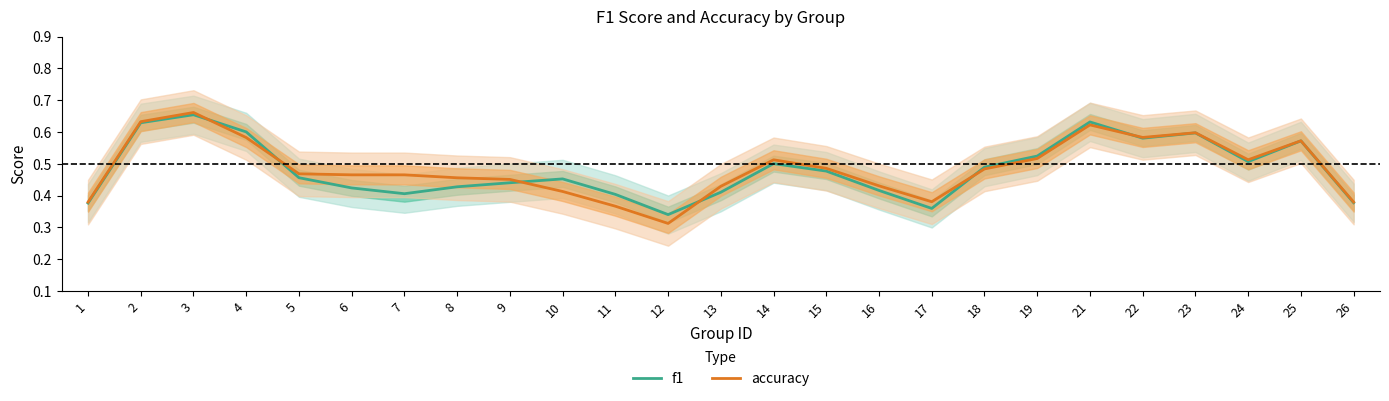

Rank the series by their maximum value, from highest to lowest.

accuracy, f1